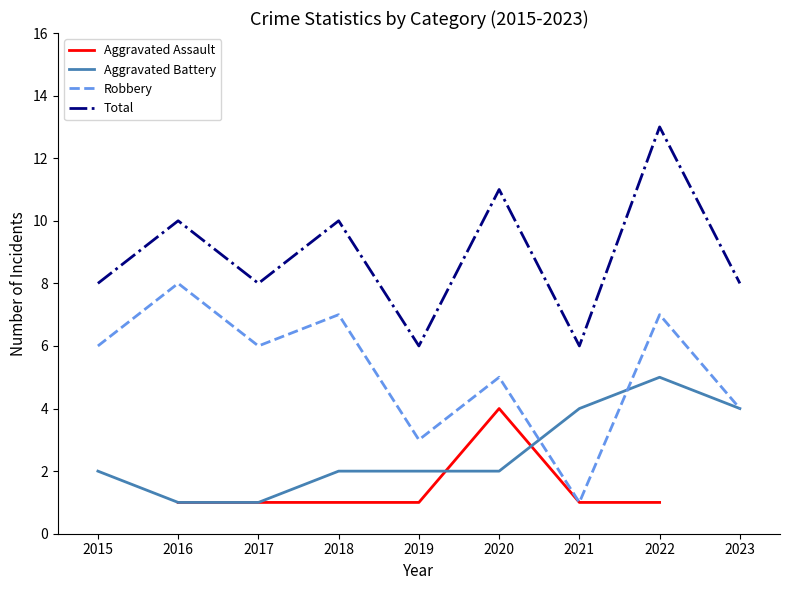

At which category does Robbery reach its first local peak?

2016